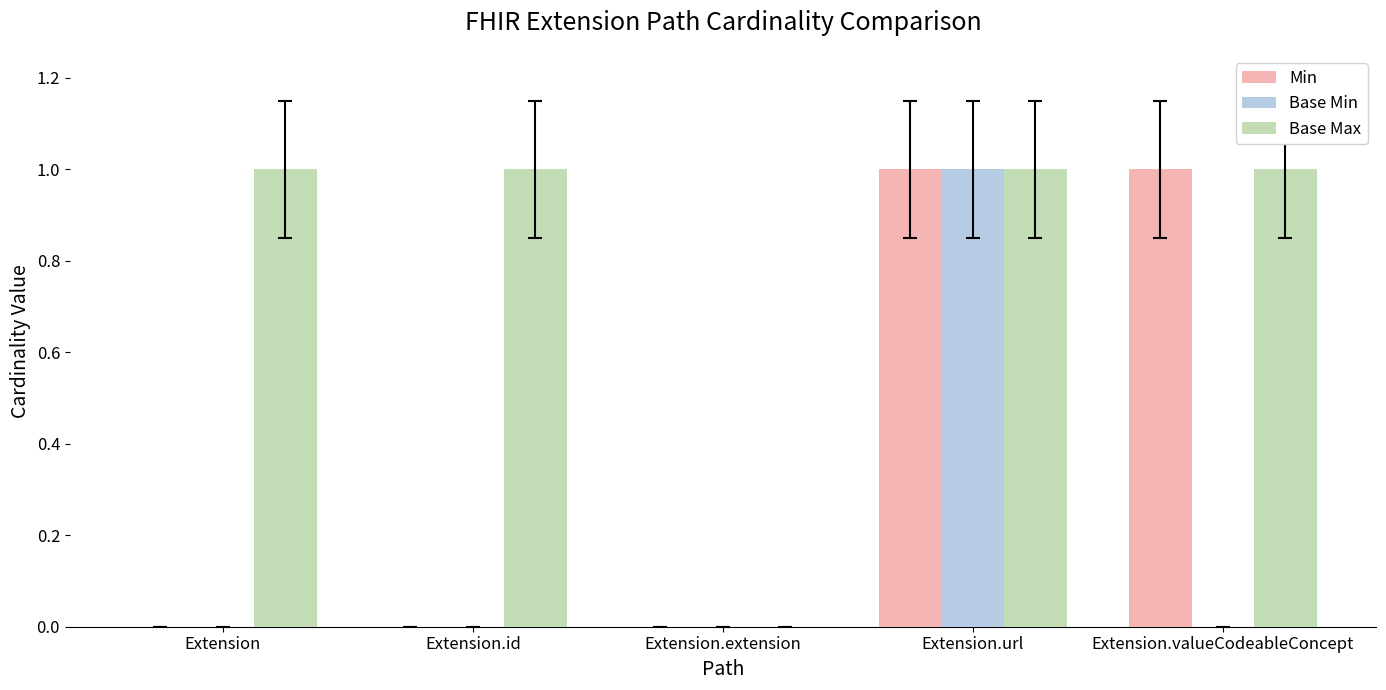

Which series has the largest total across all categories?

Base Max